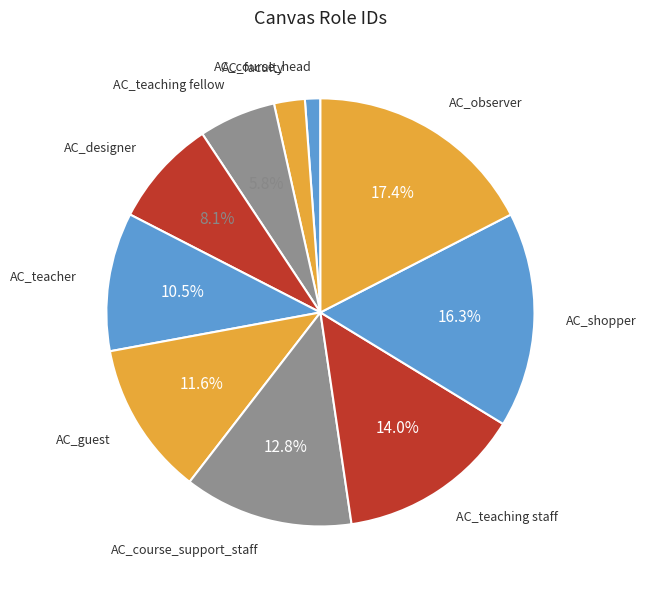

How many segments does this pie chart have?

10